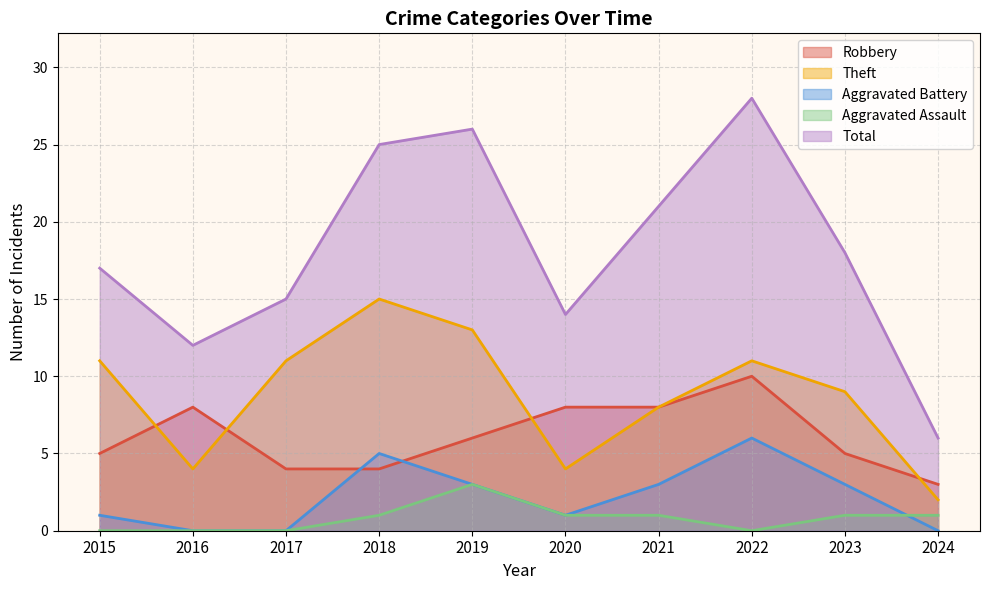

Where do Robbery and Theft first cross each other?

2015 and 2016